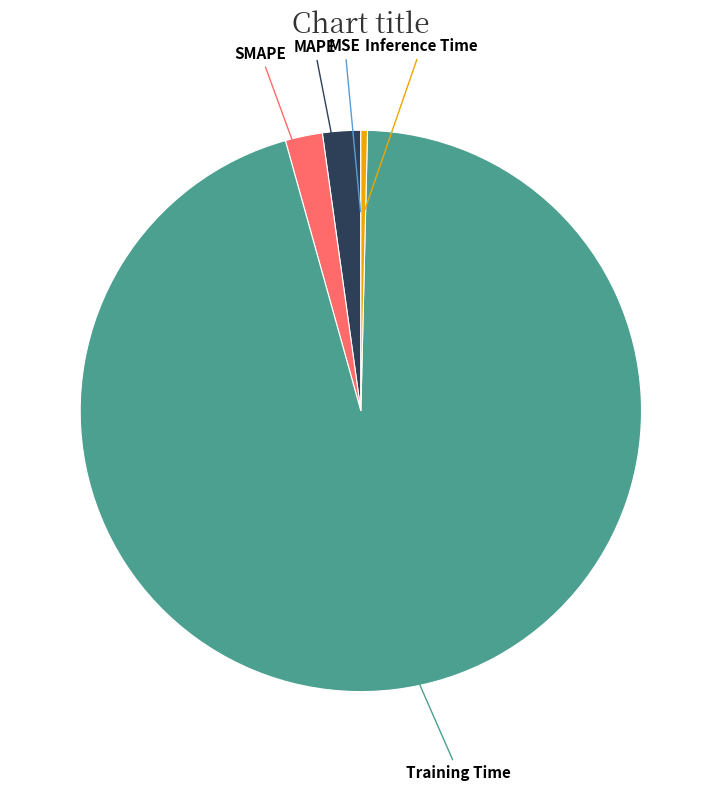

Is the sum of Training Time and MAPE greater than half?

Yes